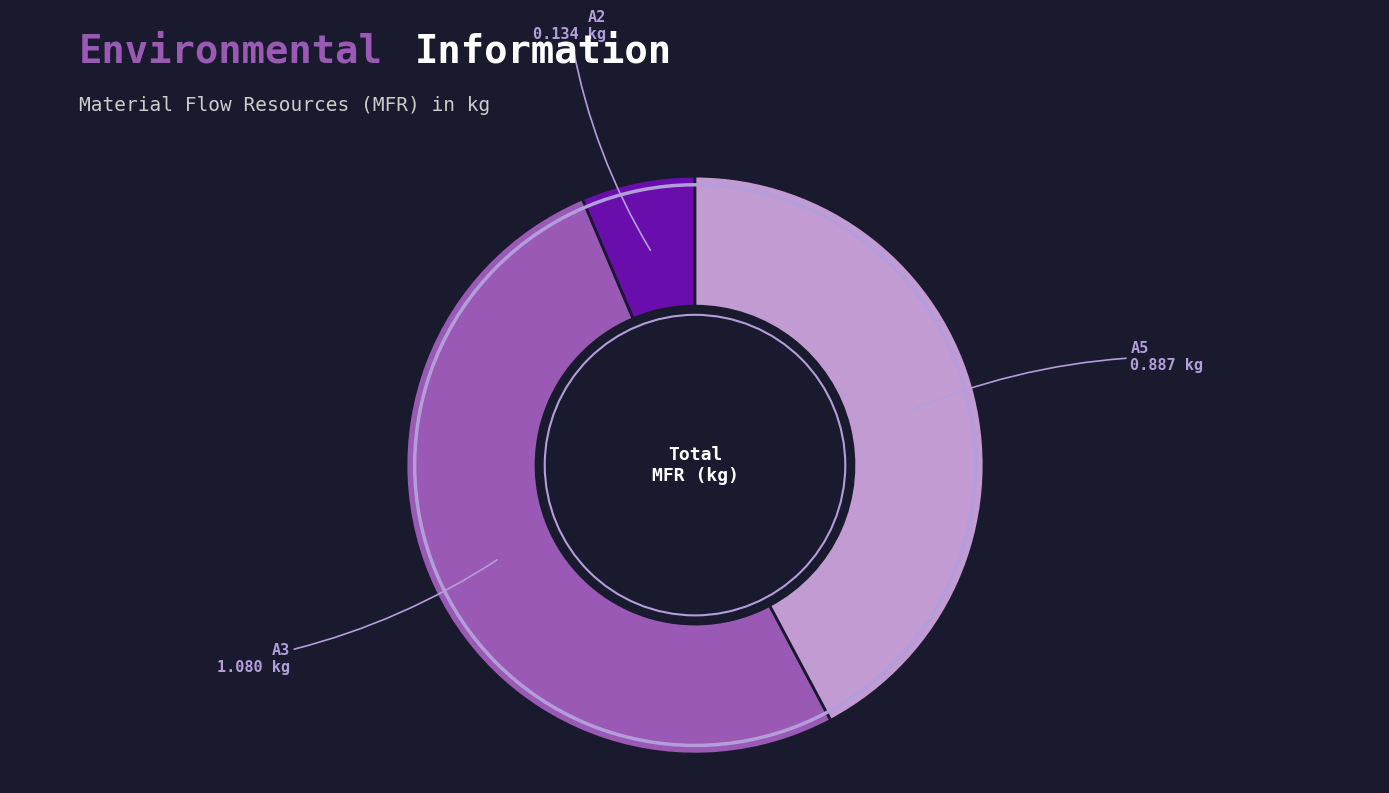

Does any single category account for the majority?

Yes